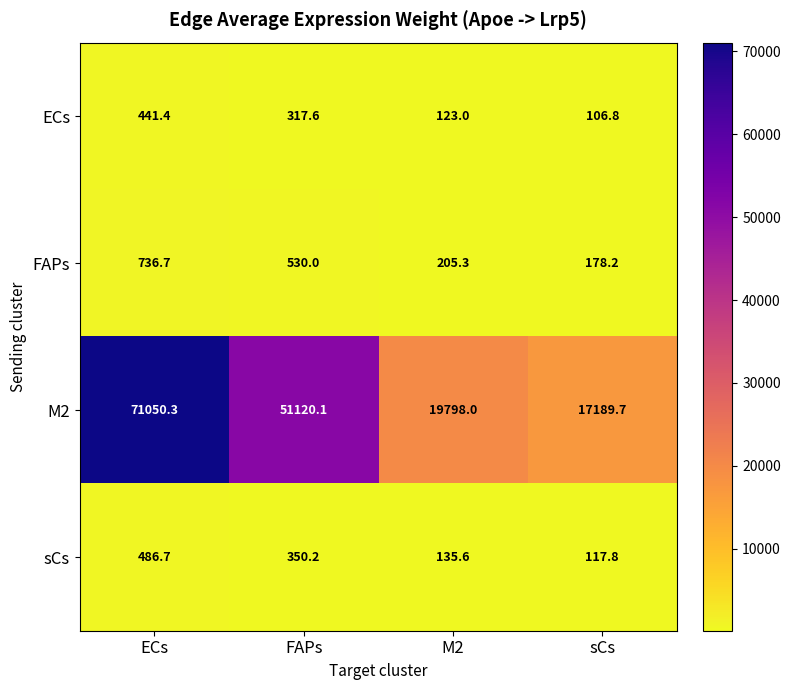

The sCs series shows 169.3 at FAPs. True or false?

False